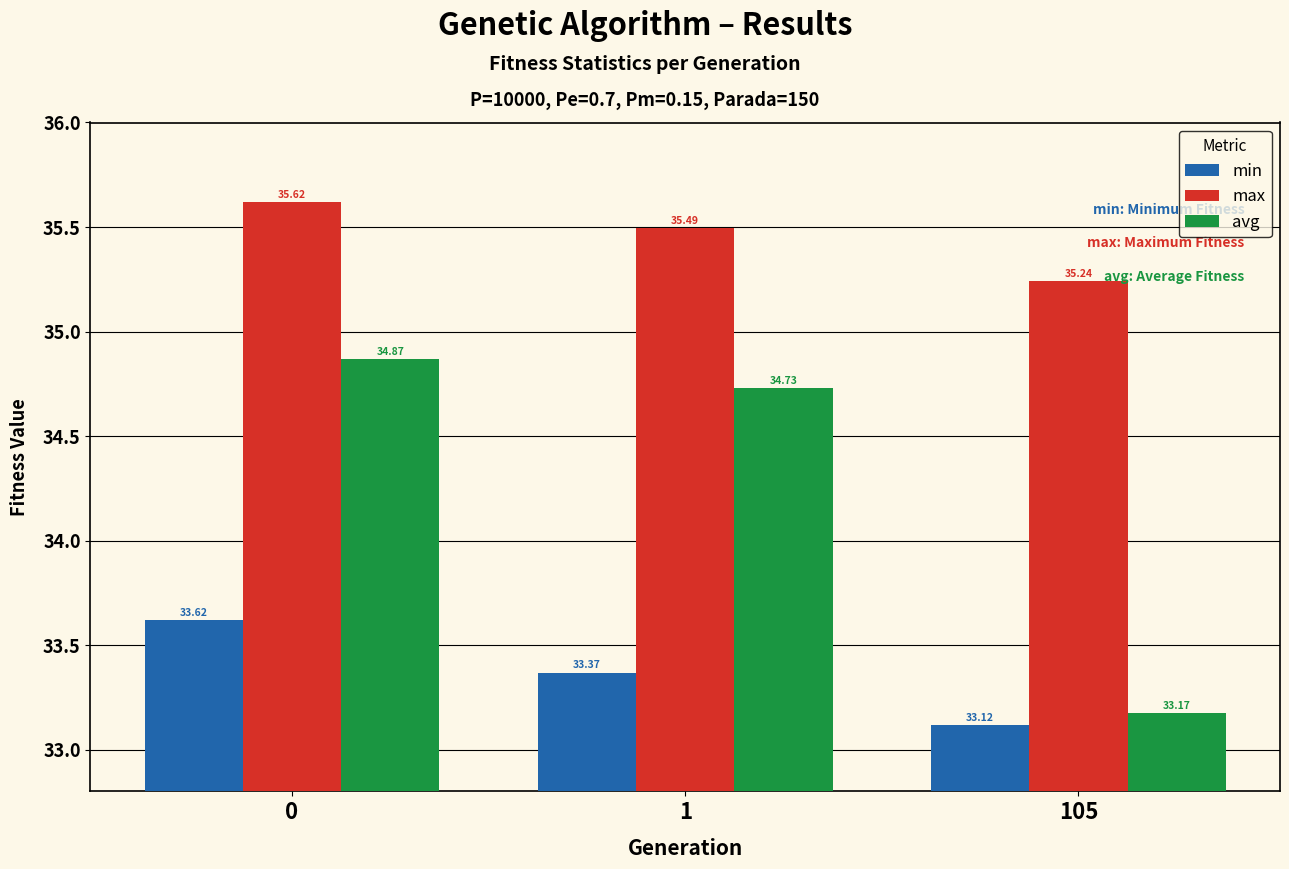

List the series in order of their overall mean, lowest first.

min, avg, max